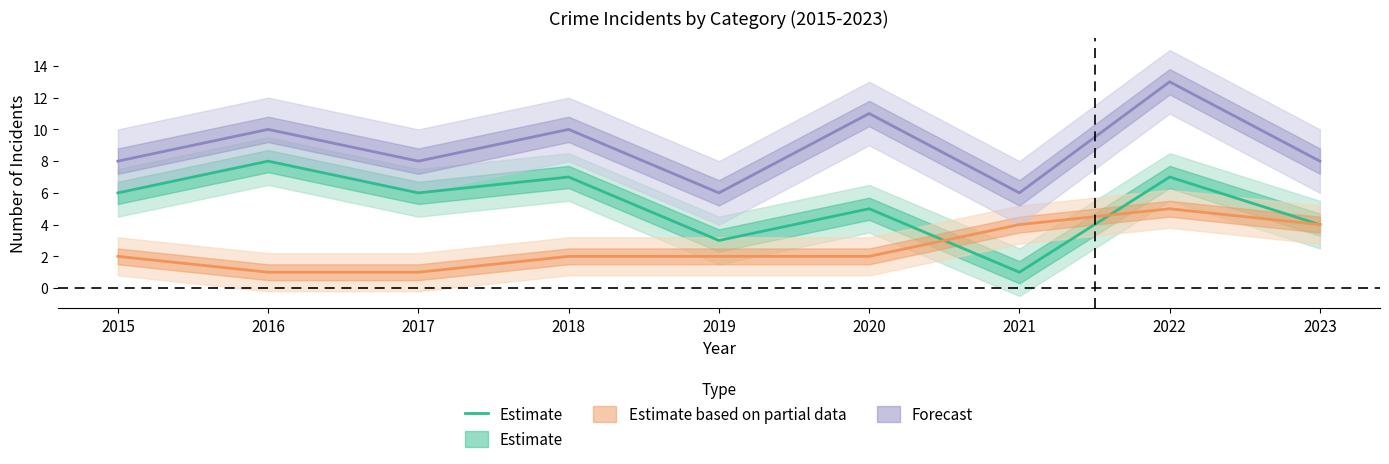

Between 2018 and 2019, which is larger?

2018